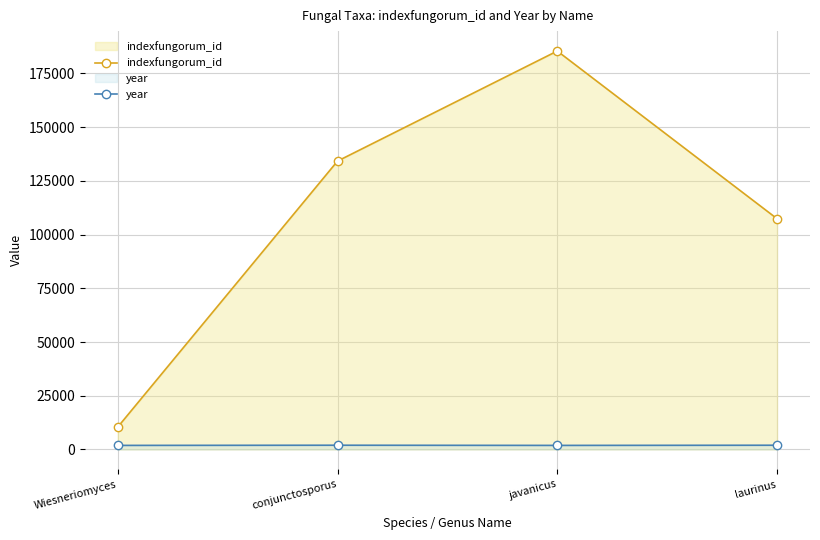

Is the value of indexfungorum_id at Wiesneriomyces greater than the value of year at javanicus?

Yes